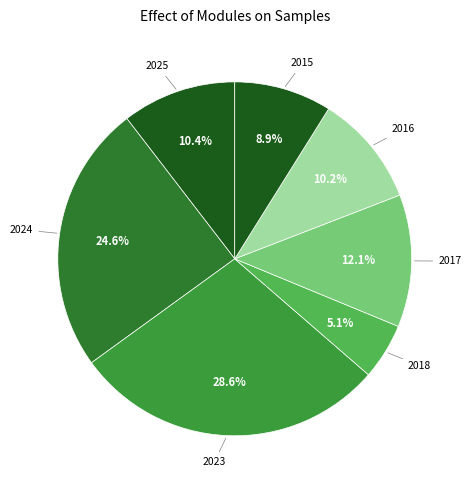

To the nearest percent, what is the difference between the largest and smallest slice percentages?

24%